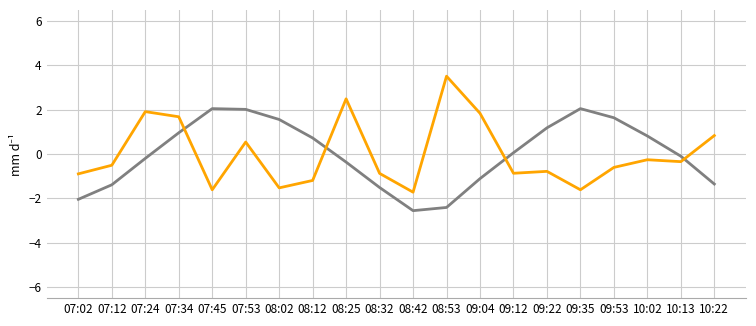

What is the difference between the highest and lowest values at 09:53?

2.2